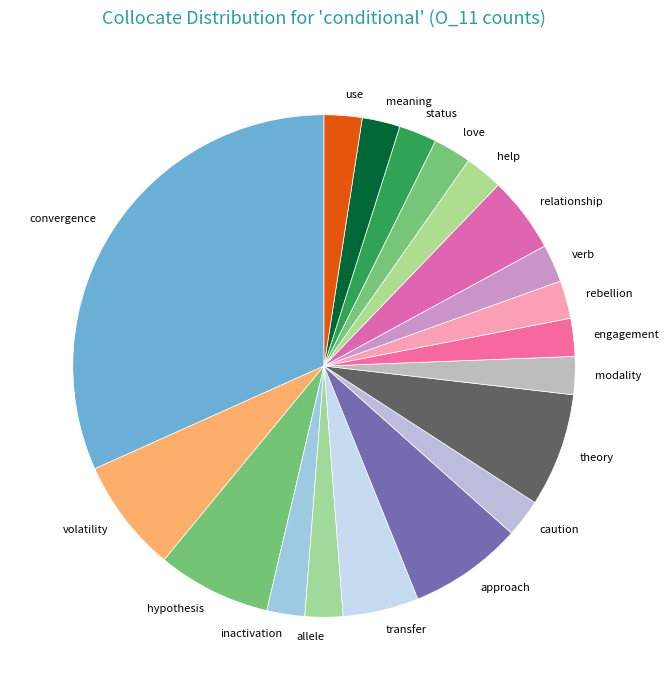

Does any single category account for the majority?

No